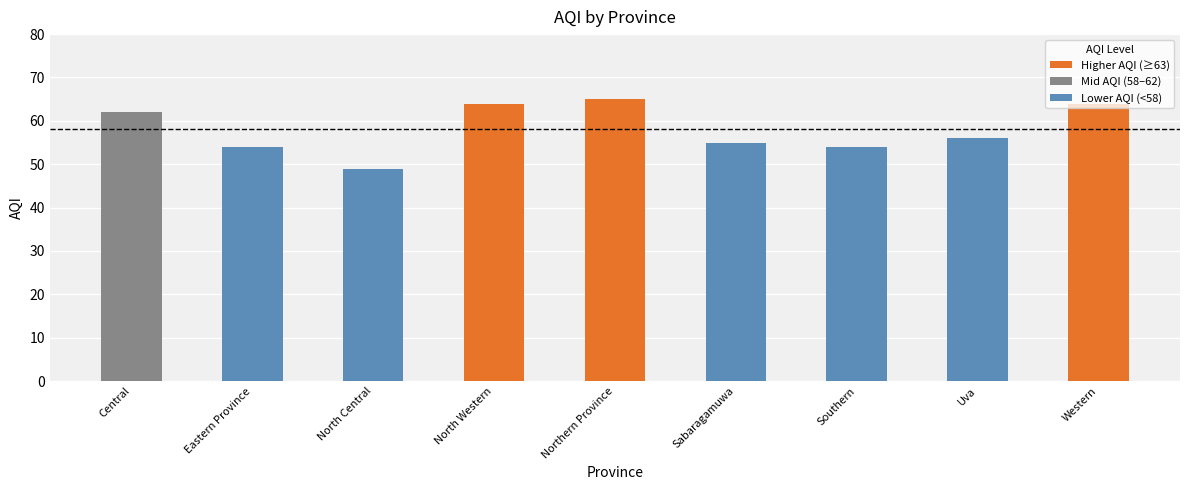

What is the maximum value shown in the chart?

65